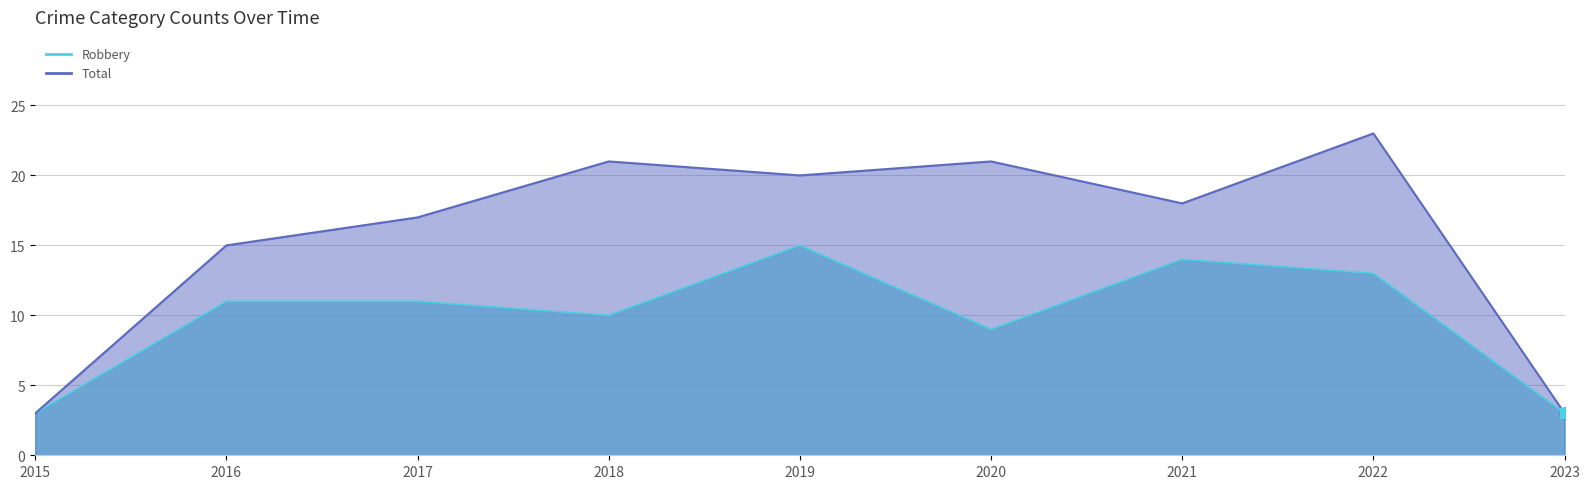

What is the difference between the maximum and minimum values in the Robbery series?

12